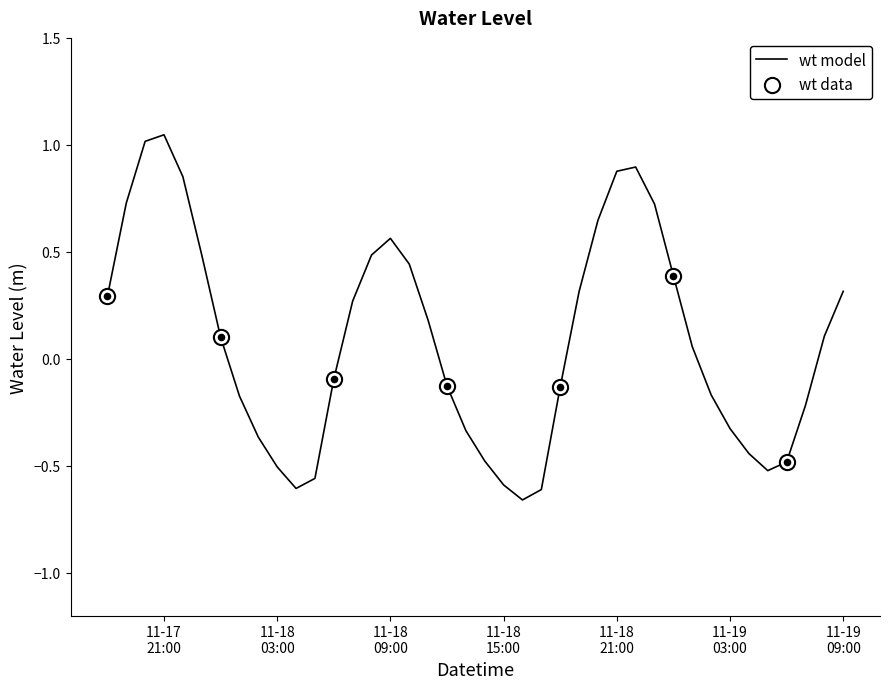

What is the difference between the maximum and minimum values?

1.7